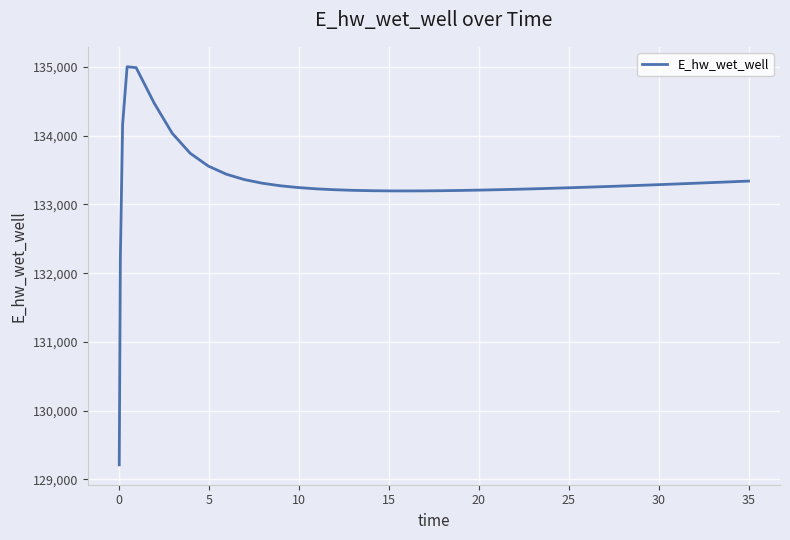

What is the difference between the maximum and minimum values?

5794.1